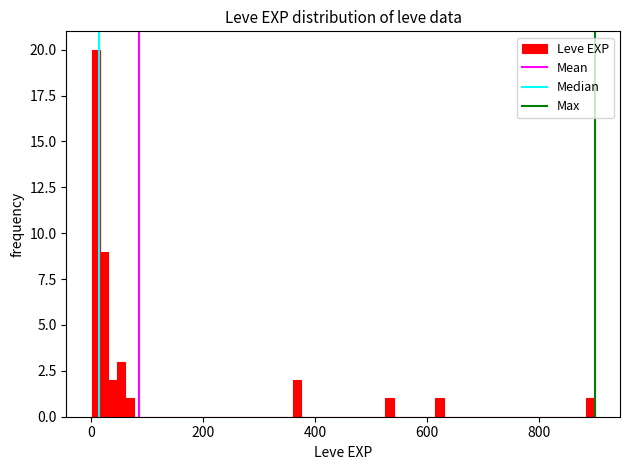

Read against the x-axis, roughly where is the centre of the tallest bar?

0